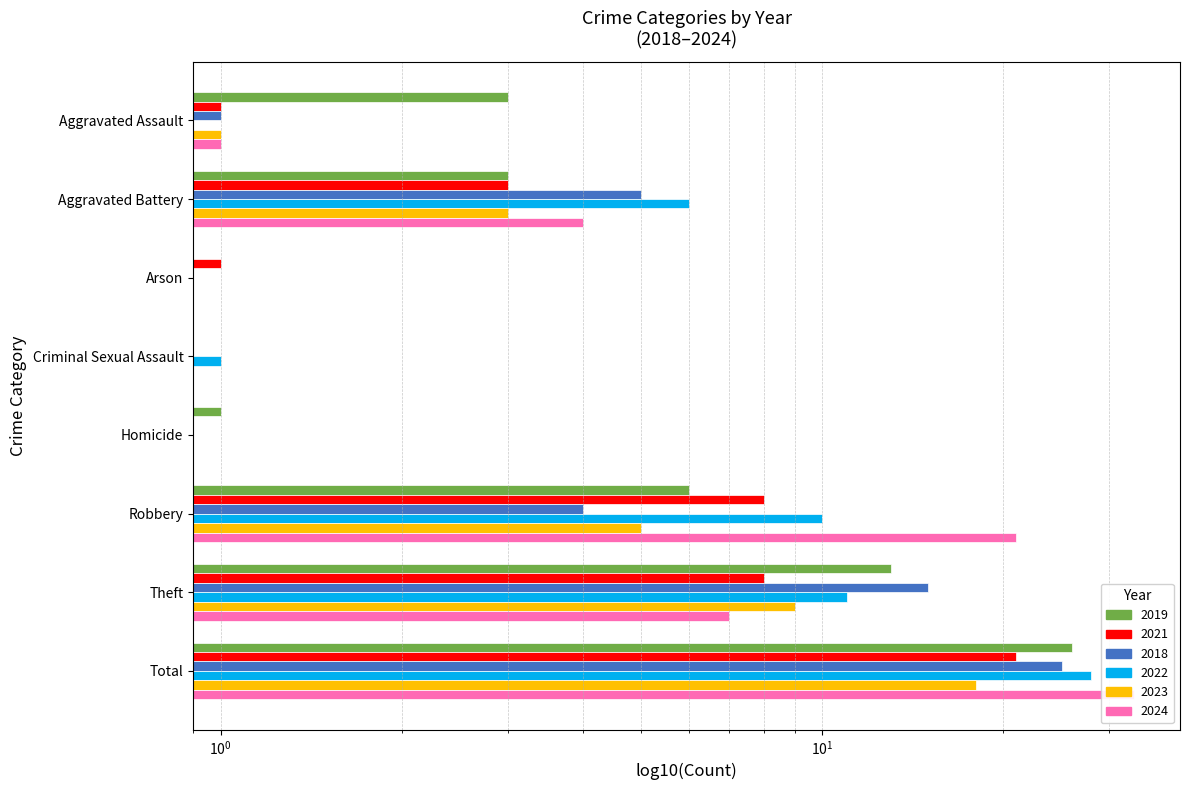

How many bars are there in total?

48